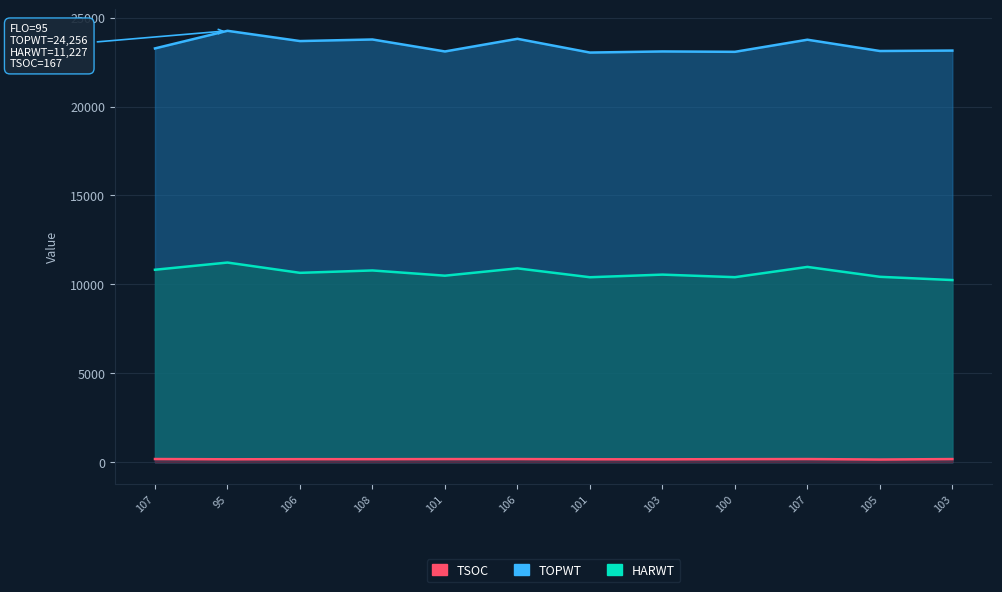

How many values in the TSOC series are below 175?

6